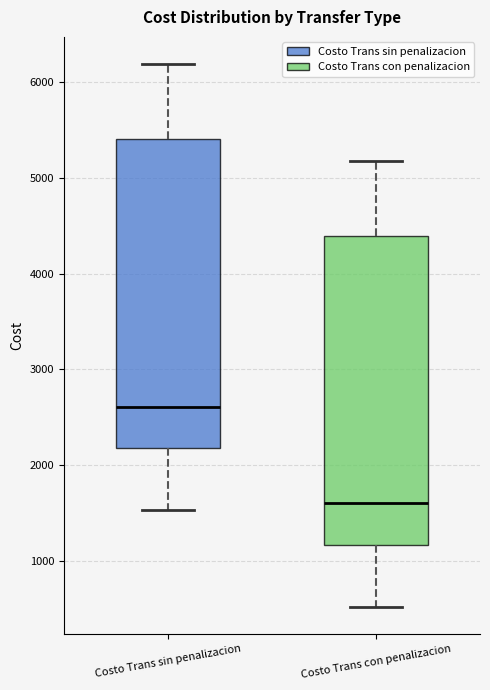

Reading left to right, transcribe this box plot: for each box, give where its median line is, the range the box spans, and where its two whiskers end, as read against the y-axis. The values are not printed on the chart, so give them approximately, as read against the axis.

Costo Trans sin penalizacion: median 2600, box 2200 to 5400, whiskers 1500 to 6200
Costo Trans con penalizacion: median 1600, box 1200 to 4400, whiskers 500 to 5200